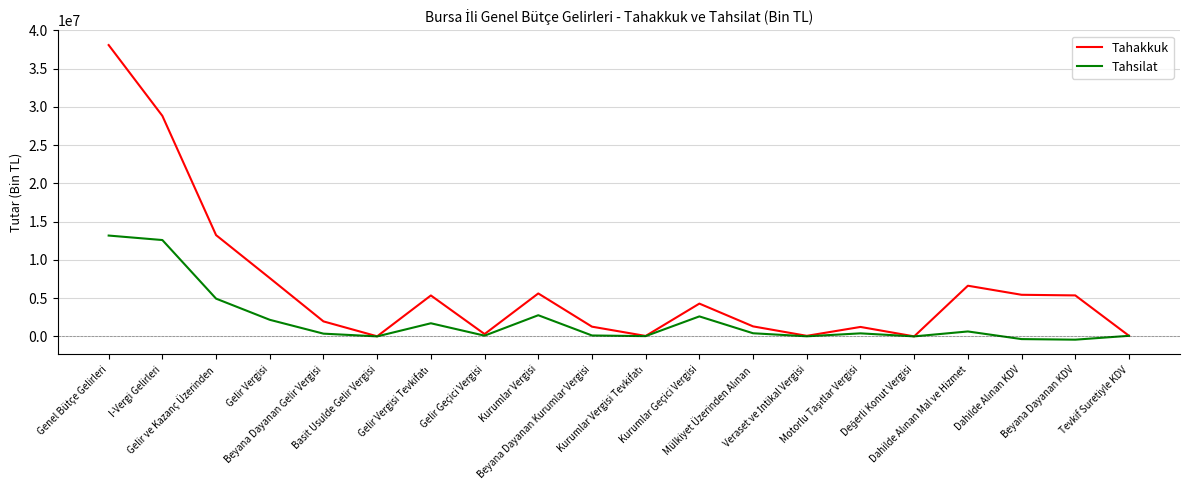

The Tahsilat series shows -429112 at Beyana Dayanan KDV. True or false?

True